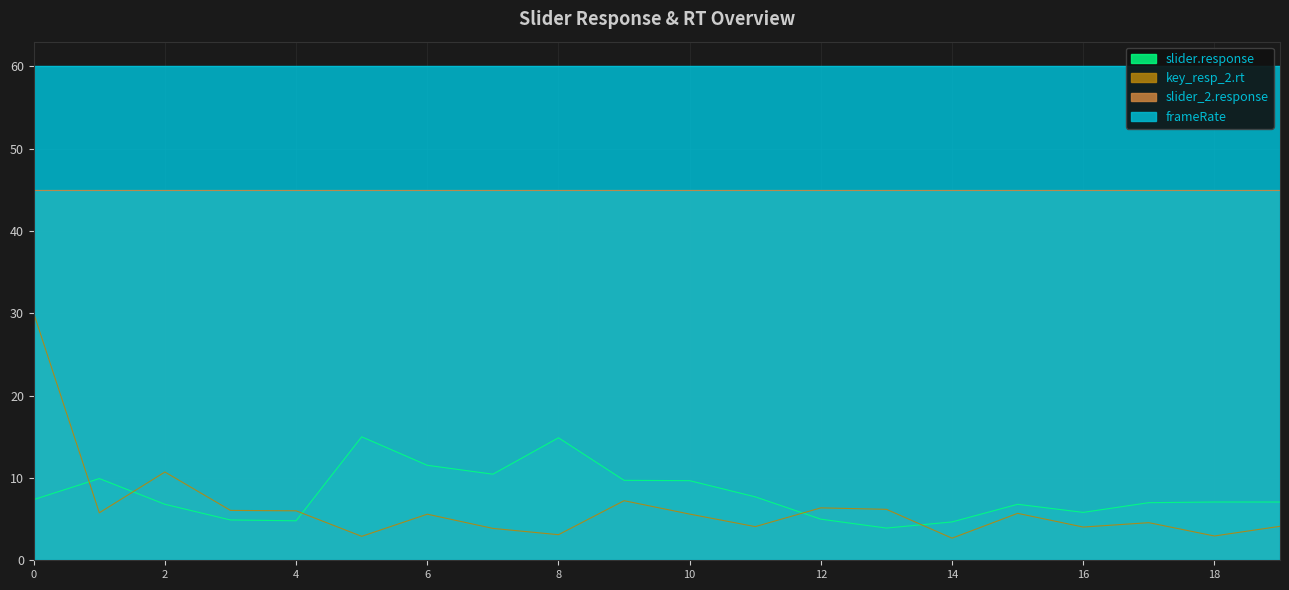

How many lines are shown in the chart?

2